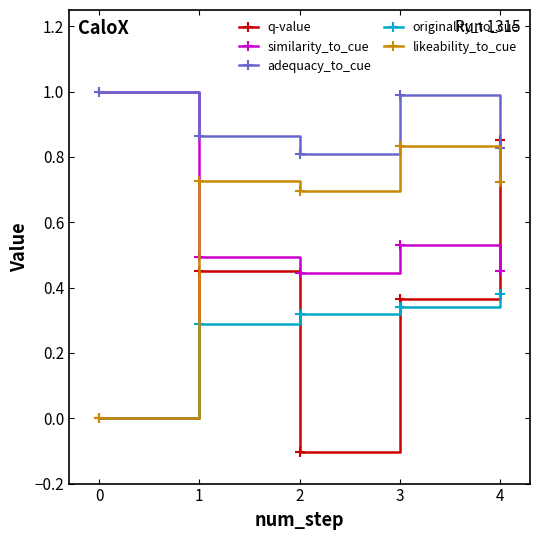

At how many categories does at least one series exceed 0?

5